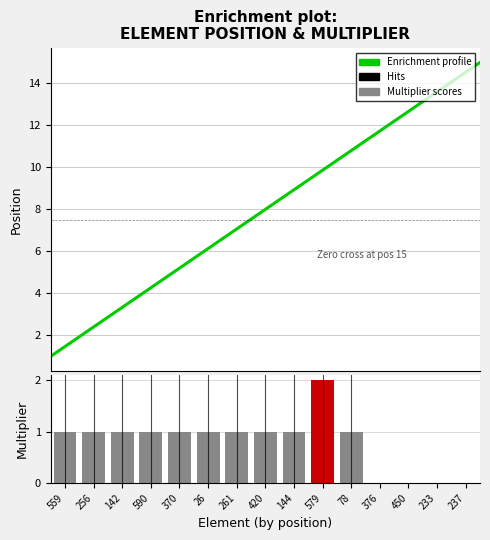

Reading right to left, extract all data points from this chart.

237=15	233=14	450=13	376=12	78=11	579=10	144=9	420=8	261=7	26=6	370=5	590=4	142=3	256=2	559=1